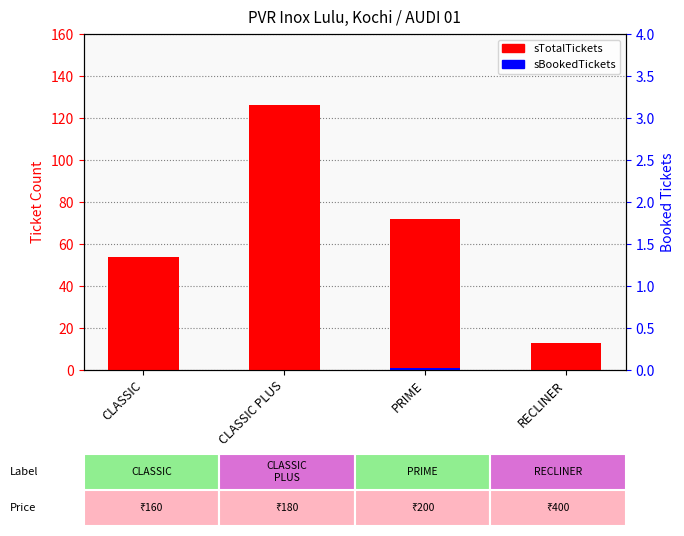

Between PRIME and CLASSIC, which is larger?

PRIME